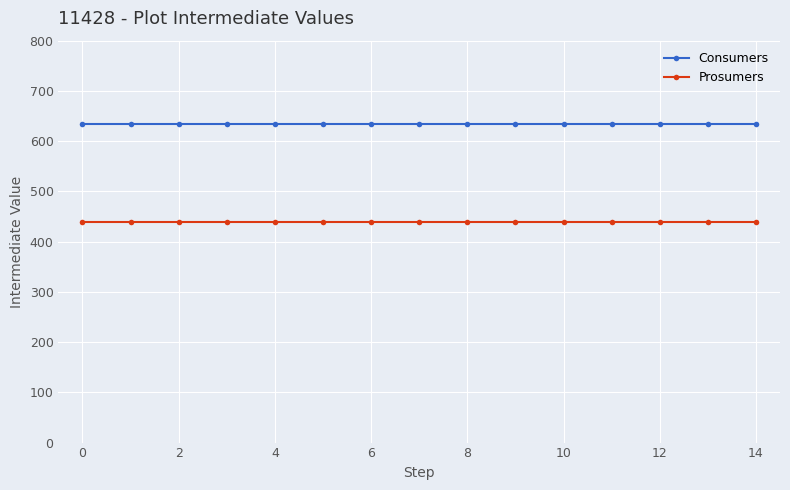

How many lines are shown in the chart?

2